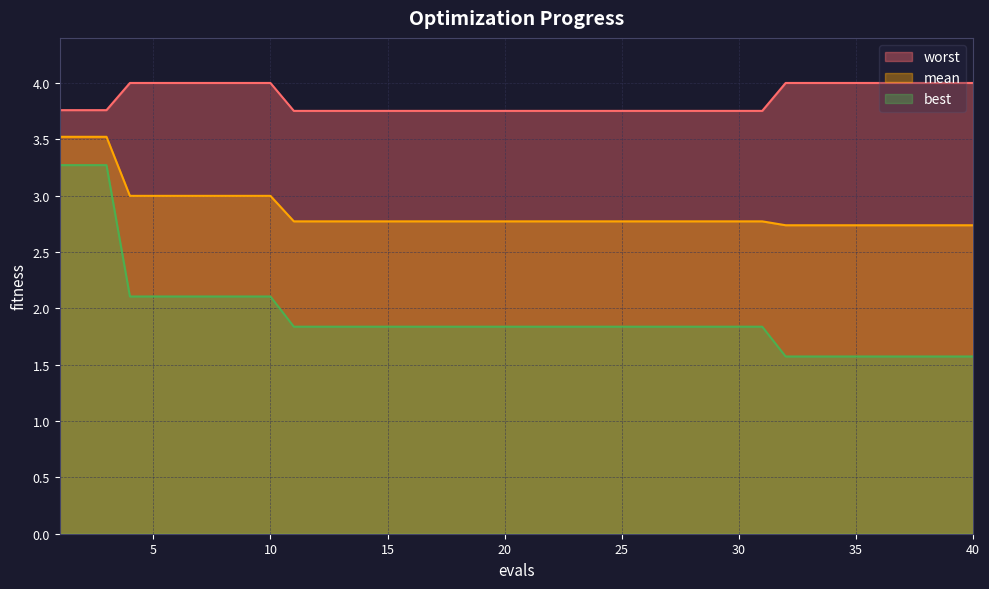

Which category has the highest value in the worst series?

4